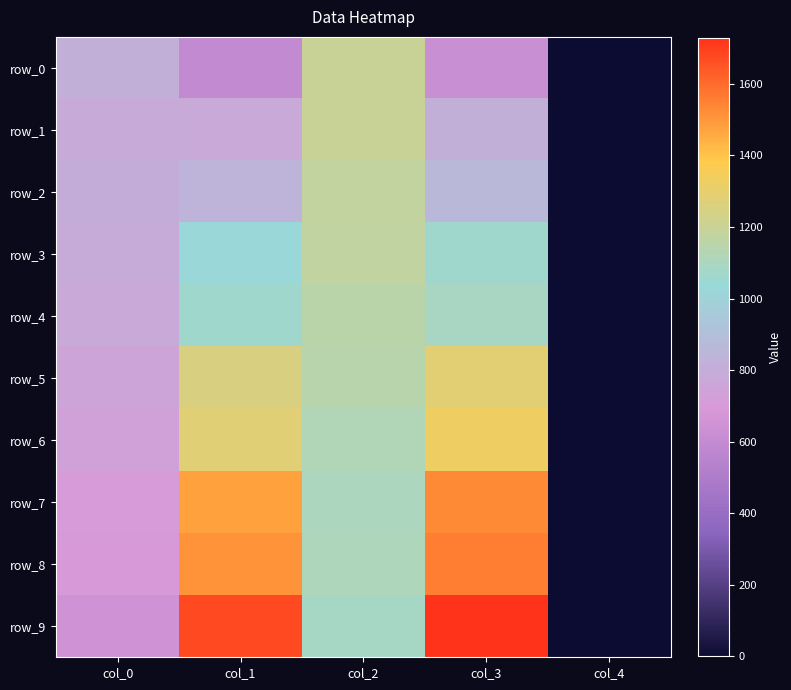

At how many categories does at least one series exceed 1101?

3